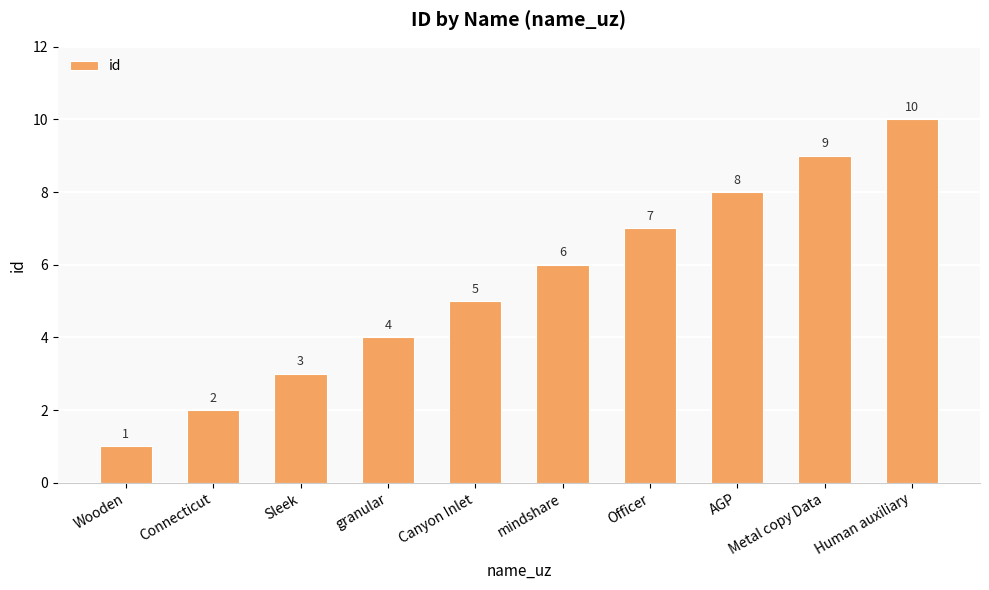

What is the difference between the second highest and minimum values?

8